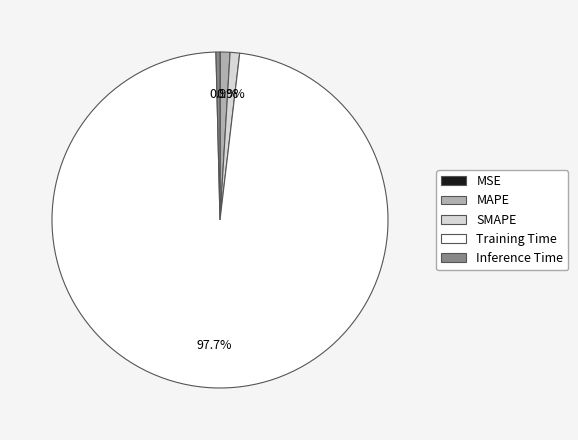

Is the sum of SMAPE and MAPE greater than half?

No